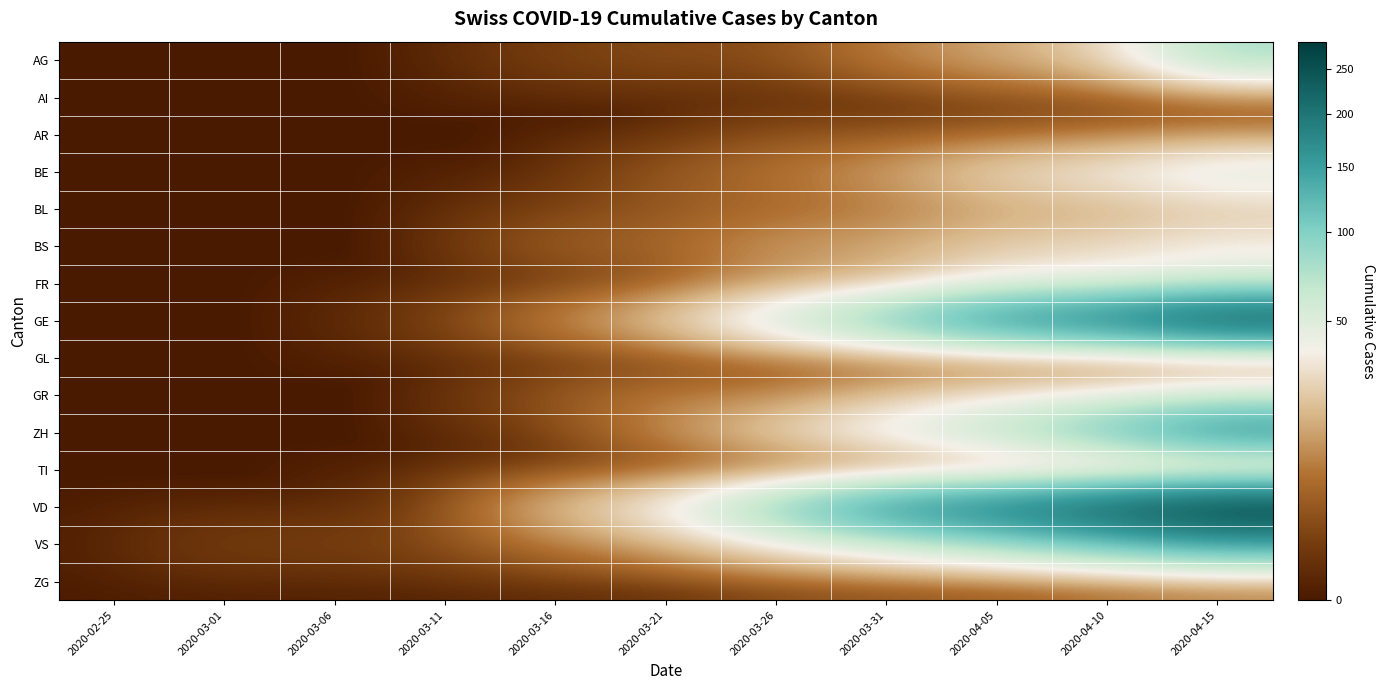

Reading left to right, transcribe all the data shown in this chart.

AG: 2020-02-25=0	2020-03-01=0	2020-03-06=0	2020-03-11=0	2020-03-16=1	2020-03-21=2	2020-03-26=2	2020-03-31=8	2020-04-05=15	2020-04-10=25	2020-04-15=79
AI: 2020-02-25=0	2020-03-01=0	2020-03-06=0	2020-03-11=0	2020-03-16=0	2020-03-21=0	2020-03-26=0	2020-03-31=0	2020-04-05=1	2020-04-10=1	2020-04-15=2
AR: 2020-02-25=0	2020-03-01=0	2020-03-06=0	2020-03-11=0	2020-03-16=0	2020-03-21=0	2020-03-26=2	2020-03-31=2	2020-04-05=3	2020-04-10=5	2020-04-15=8
BE: 2020-02-25=0	2020-03-01=0	2020-03-06=0	2020-03-11=0	2020-03-16=0	2020-03-21=3	2020-03-26=7	2020-03-31=13	2020-04-05=28	2020-04-10=37	2020-04-15=53
BL: 2020-02-25=0	2020-03-01=0	2020-03-06=0	2020-03-11=0	2020-03-16=1	2020-03-21=3	2020-03-26=5	2020-03-31=7	2020-04-05=14	2020-04-10=16	2020-04-15=22
BS: 2020-02-25=0	2020-03-01=0	2020-03-06=0	2020-03-11=0	2020-03-16=4	2020-03-21=5	2020-03-26=12	2020-03-31=15	2020-04-05=24	2020-04-10=28	2020-04-15=36
FR: 2020-02-25=0	2020-03-01=0	2020-03-06=0	2020-03-11=0	2020-03-16=0	2020-03-21=2	2020-03-26=11	2020-03-31=17	2020-04-05=37	2020-04-10=40	2020-04-15=52
GE: 2020-02-25=0	2020-03-01=0	2020-03-06=0	2020-03-11=1	2020-03-16=9	2020-03-21=24	2020-03-26=59	2020-03-31=106	2020-04-05=166	2020-04-10=192	2020-04-15=246
GL: 2020-02-25=0	2020-03-01=0	2020-03-06=0	2020-03-11=0	2020-03-16=0	2020-03-21=0	2020-03-26=2	2020-03-31=2	2020-04-05=2	2020-04-10=2	2020-04-15=2
GR: 2020-02-25=0	2020-03-01=0	2020-03-06=0	2020-03-11=0	2020-03-16=3	2020-03-21=8	2020-03-26=8	2020-03-31=19	2020-04-05=30	2020-04-10=37	2020-04-15=50
ZH: 2020-02-25=0	2020-03-01=0	2020-03-06=0	2020-03-11=0	2020-03-16=1	2020-03-21=10	2020-03-26=27	2020-03-31=48	2020-04-05=73	2020-04-10=113	2020-04-15=169
TI: 2020-02-25=0	2020-03-01=0	2020-03-06=0	2020-03-11=0	2020-03-16=0	2020-03-21=0	2020-03-26=0	2020-03-31=0	2020-04-05=0	2020-04-10=0	2020-04-15=0
VD: 2020-02-25=0	2020-03-01=0	2020-03-06=0	2020-03-11=1	2020-03-16=20	2020-03-21=41	2020-03-26=95	2020-03-31=165	2020-04-05=196	2020-04-10=237	2020-04-15=283
VS: 2020-02-25=0	2020-03-01=1	2020-03-06=1	2020-03-11=2	2020-03-16=7	2020-03-21=15	2020-03-26=35	2020-03-31=53	2020-04-05=78	2020-04-10=108	2020-04-15=140
ZG: 2020-02-25=0	2020-03-01=0	2020-03-06=0	2020-03-11=0	2020-03-16=0	2020-03-21=0	2020-03-26=1	2020-03-31=2	2020-04-05=2	2020-04-10=4	2020-04-15=7